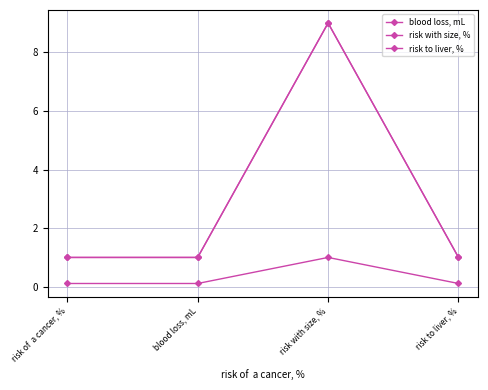

How many values in the blood loss, mL series exceed 1?

1